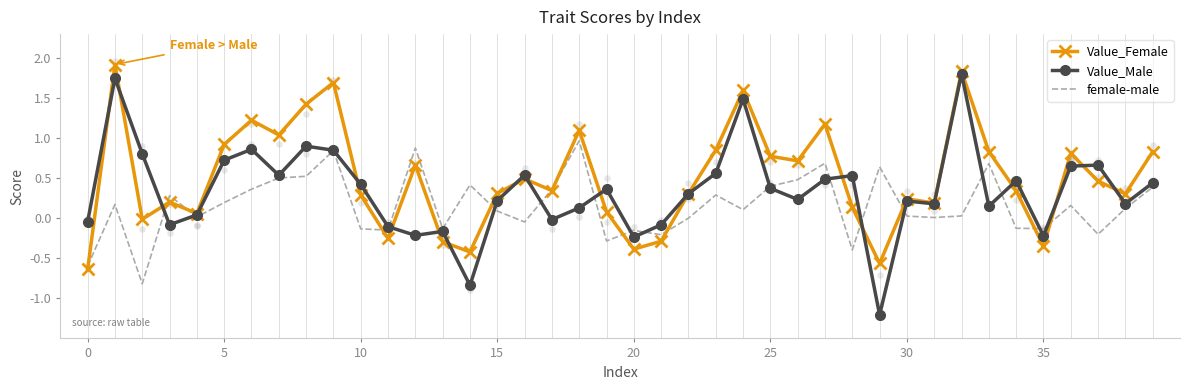

What is the total value across all series at 36?

1.6